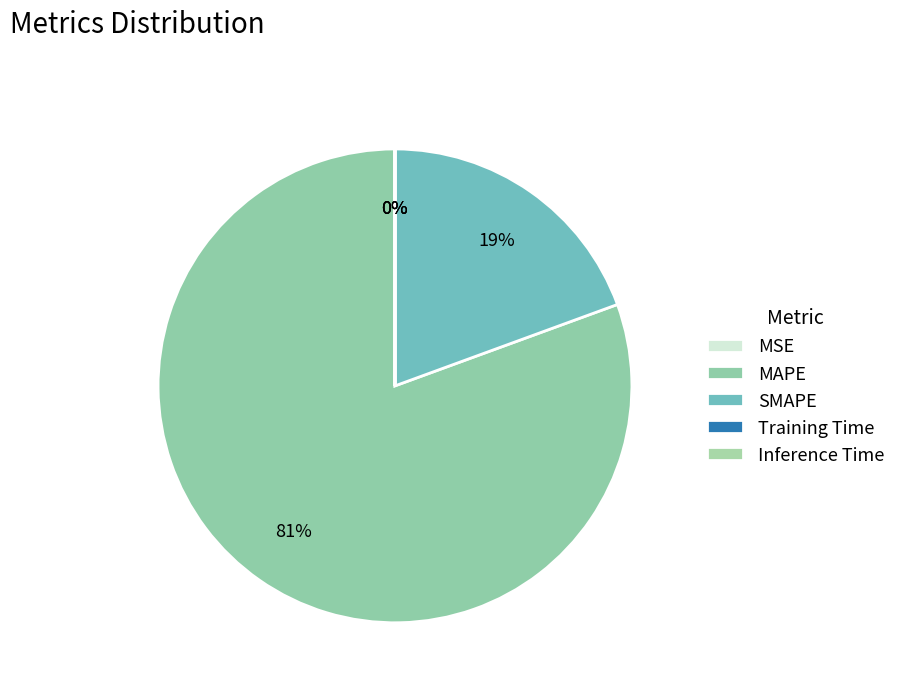

Which slice represents more than half of the pie?

MAPE